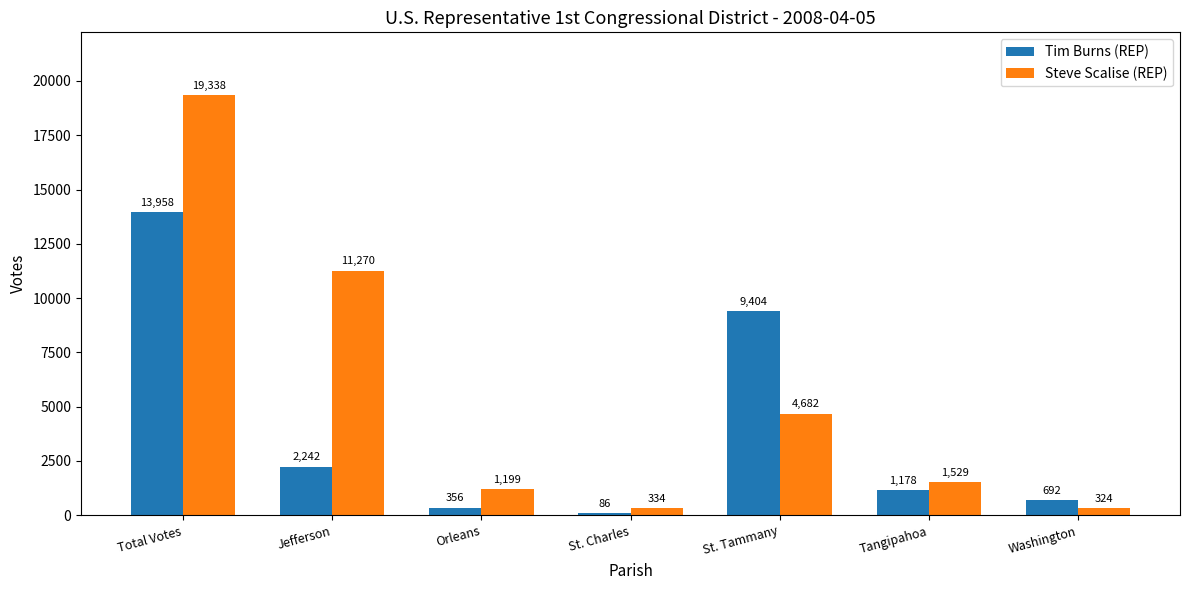

At how many categories does at least one series exceed 10486?

2